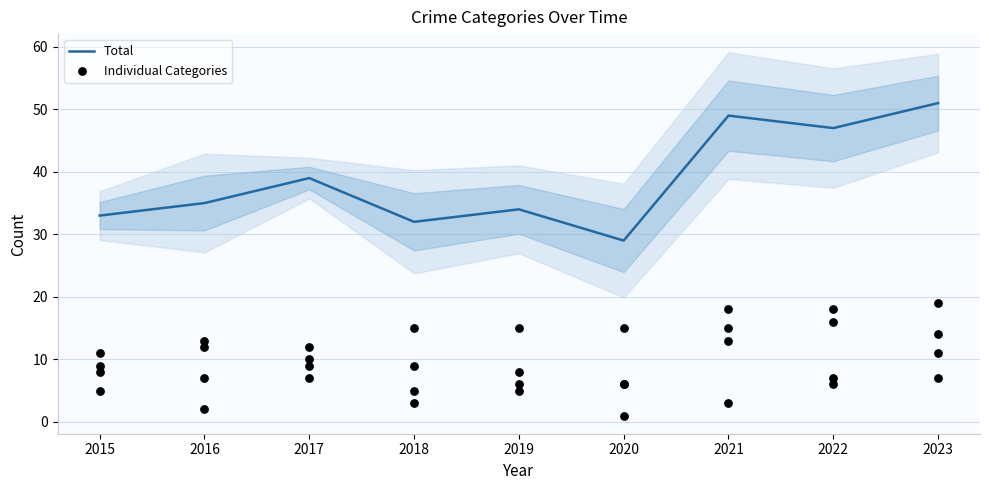

Which series reaches the maximum Y coordinate?

Total